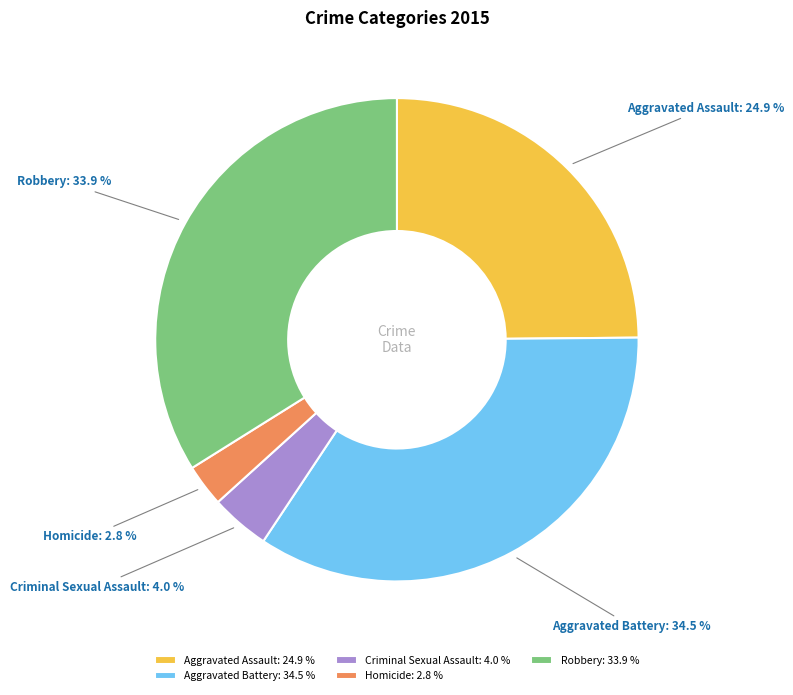

What is the smallest slice in the pie chart?

Homicide